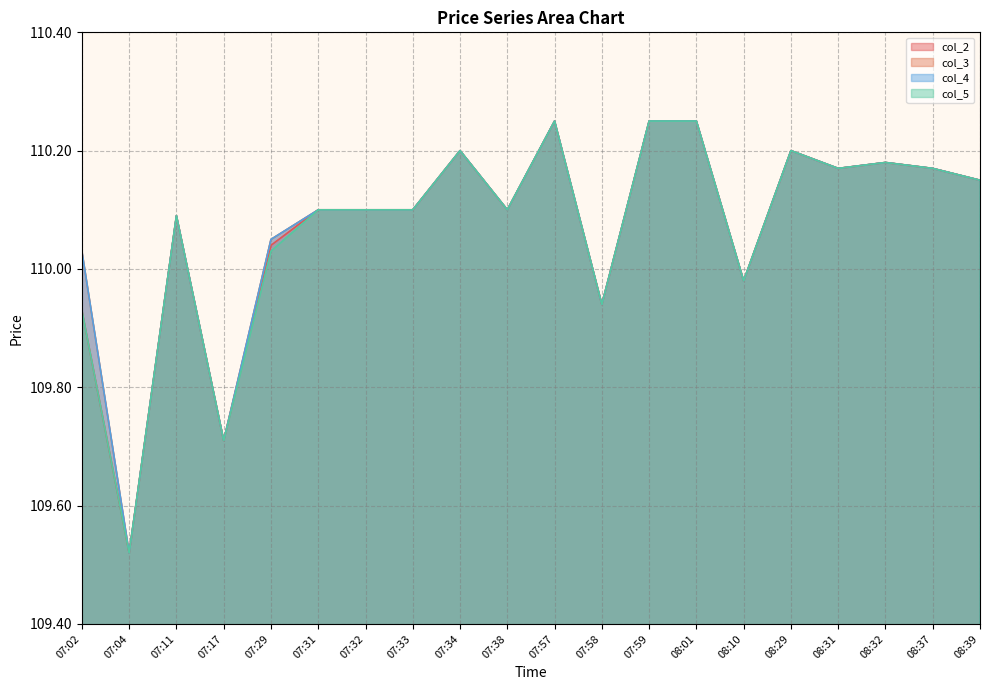

Rank the series by their maximum value, from lowest to highest.

col_2, col_3, col_4, col_5